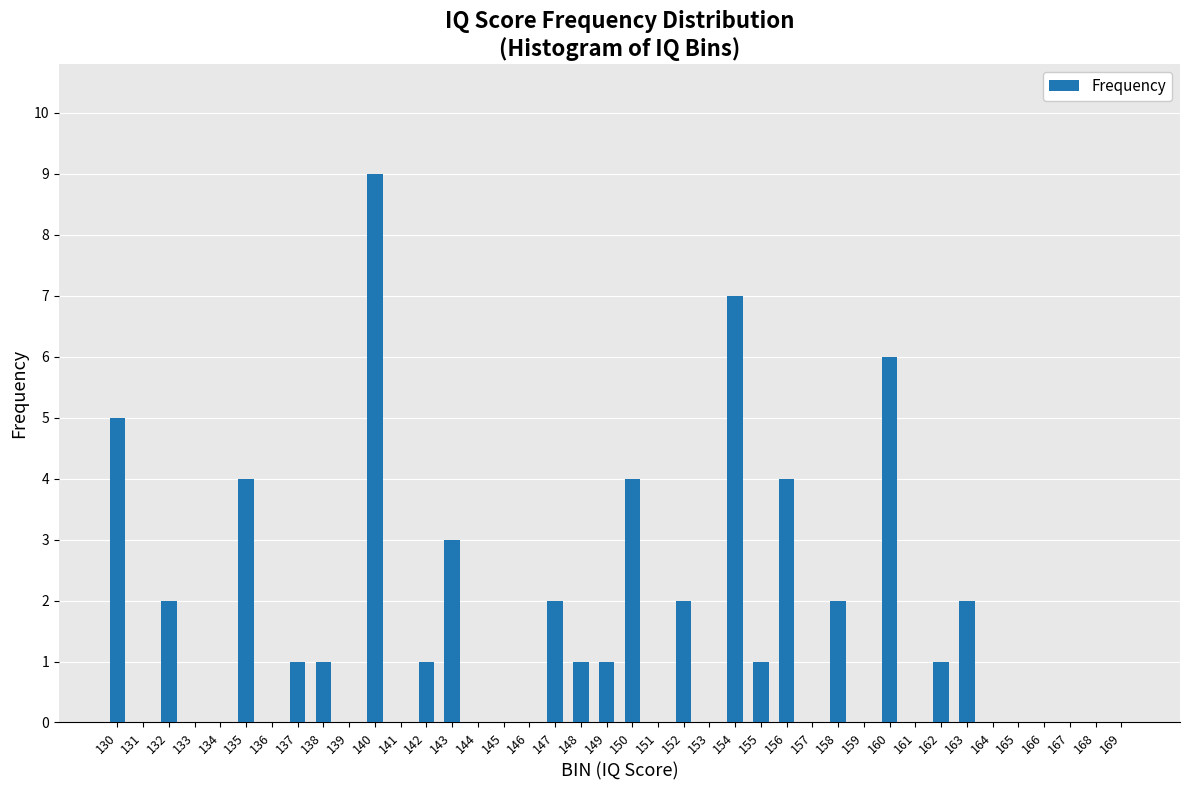

What is the difference between the values at 154 and 160?

1